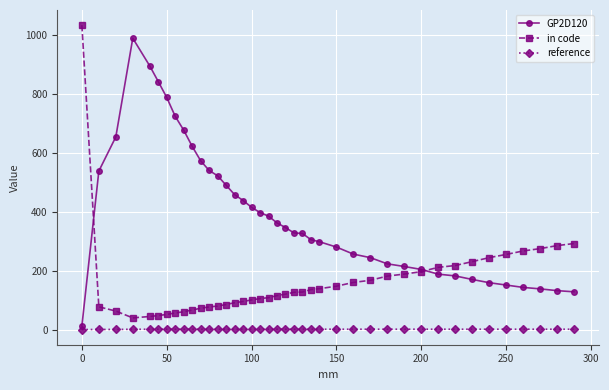

True or false: reference has more than 2 interior local peaks.

True